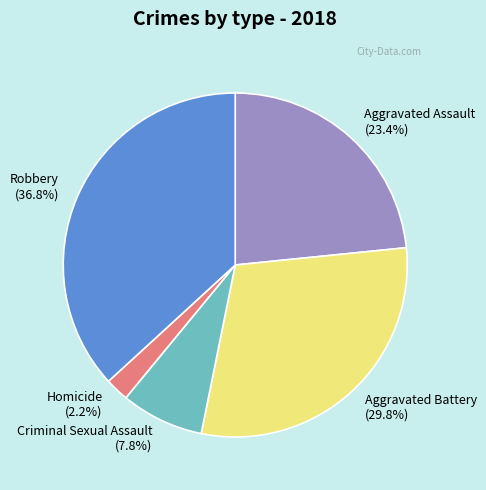

The Criminal Sexual Assault slice represents 8% of the pie. True or false?

True